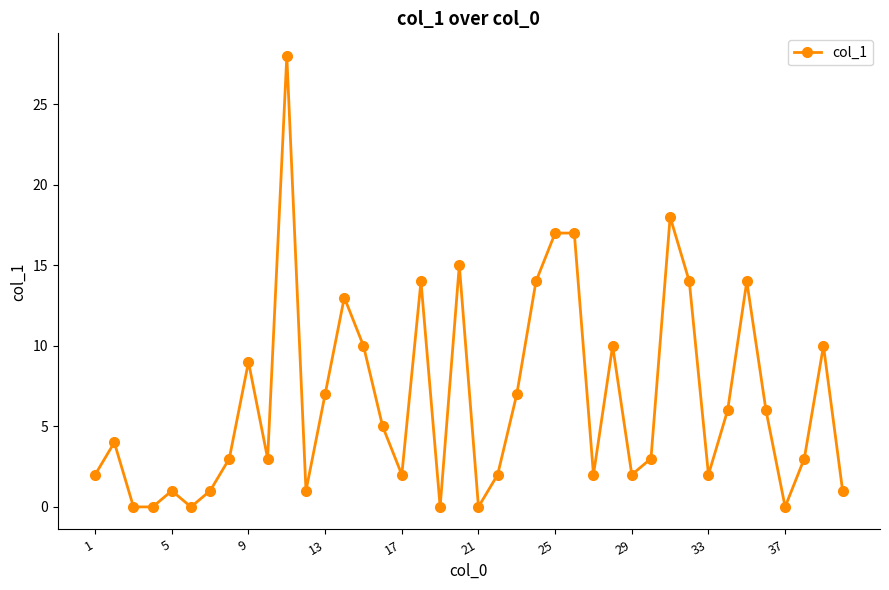

What is the maximum value shown in the chart?

28